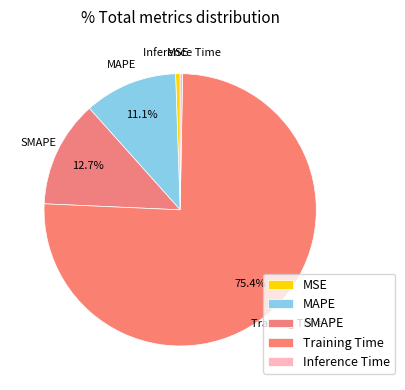

How many segments does this pie chart have?

5